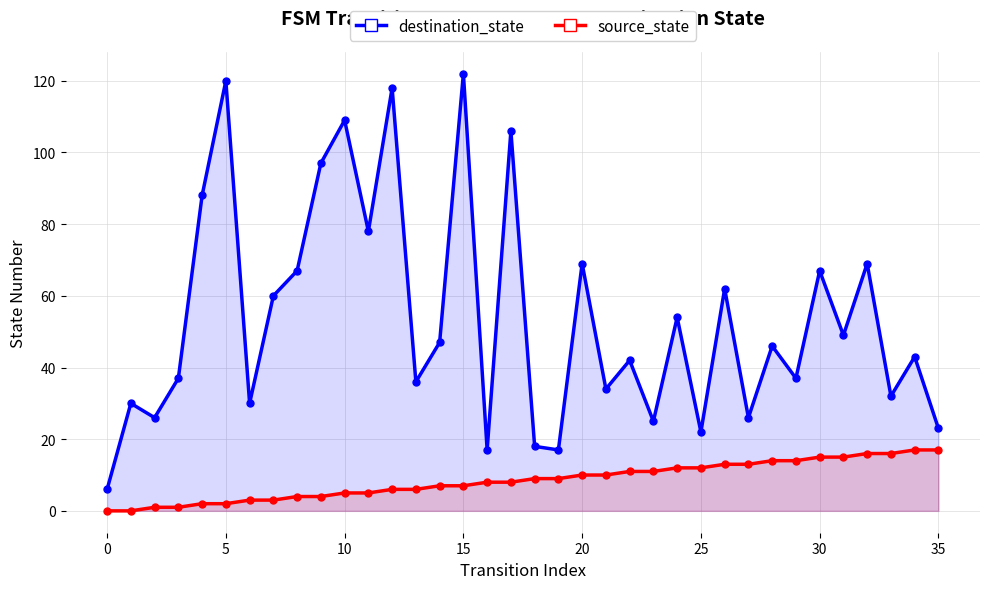

What is the label of the 22nd point from the left?

21